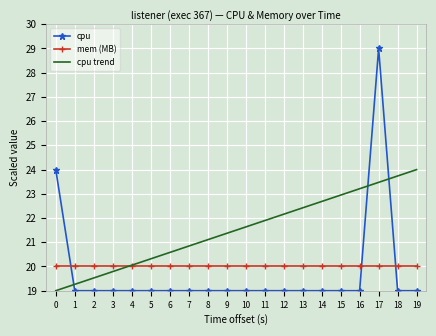

After their last crossing, which series has the higher values: mem (MB) or cpu trend?

cpu trend